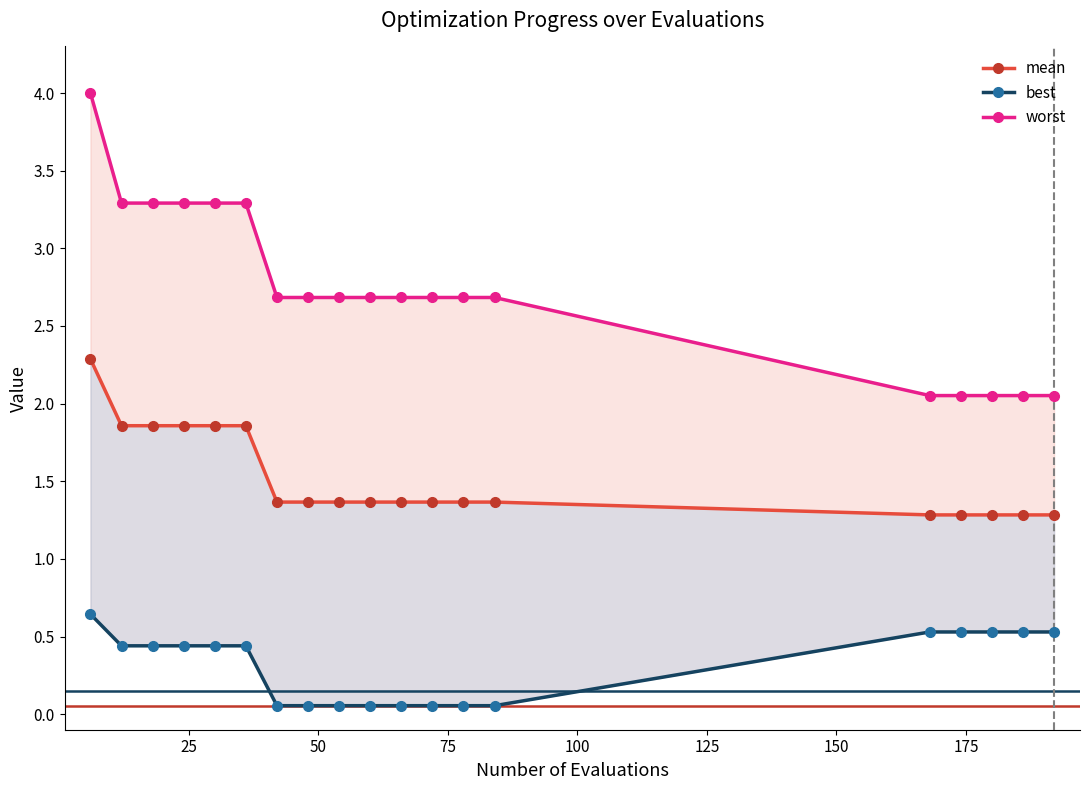

What is the value of the mean point at the 9th from the left?

1.4